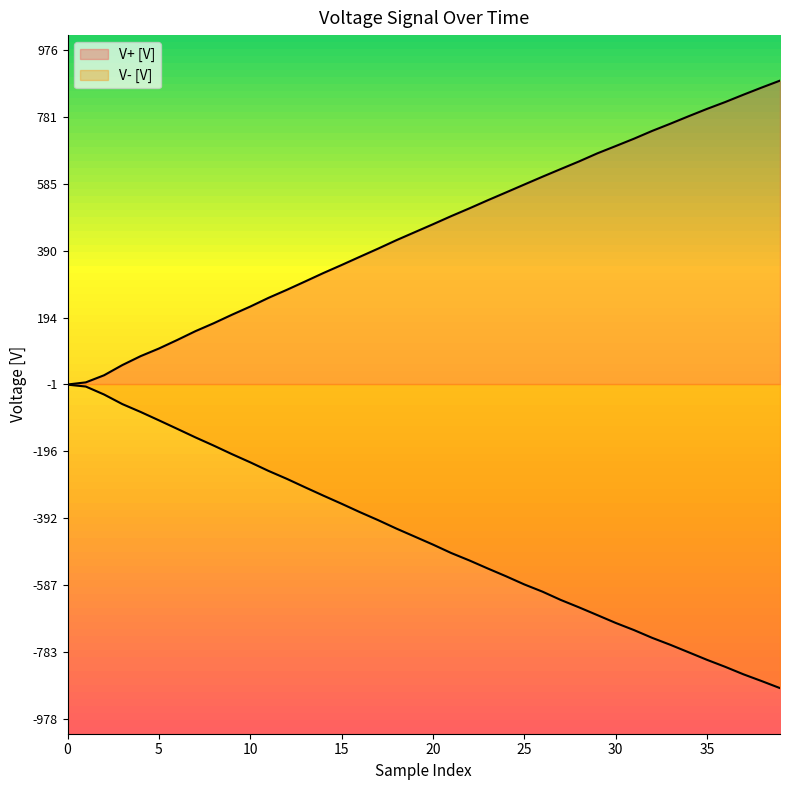

Read the V+ [V] value at 11.

252.0